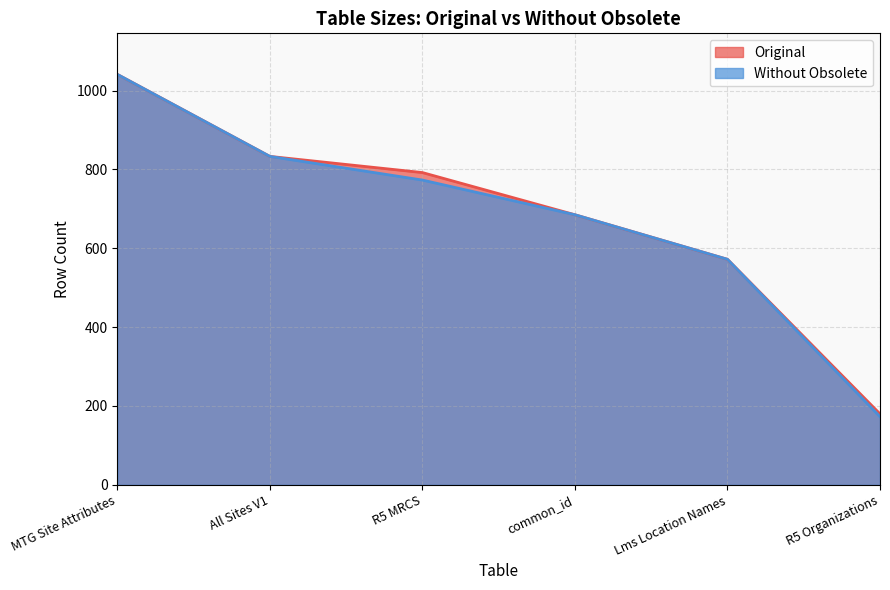

List the series in order of their peak value, highest first.

Original, Without Obsolete